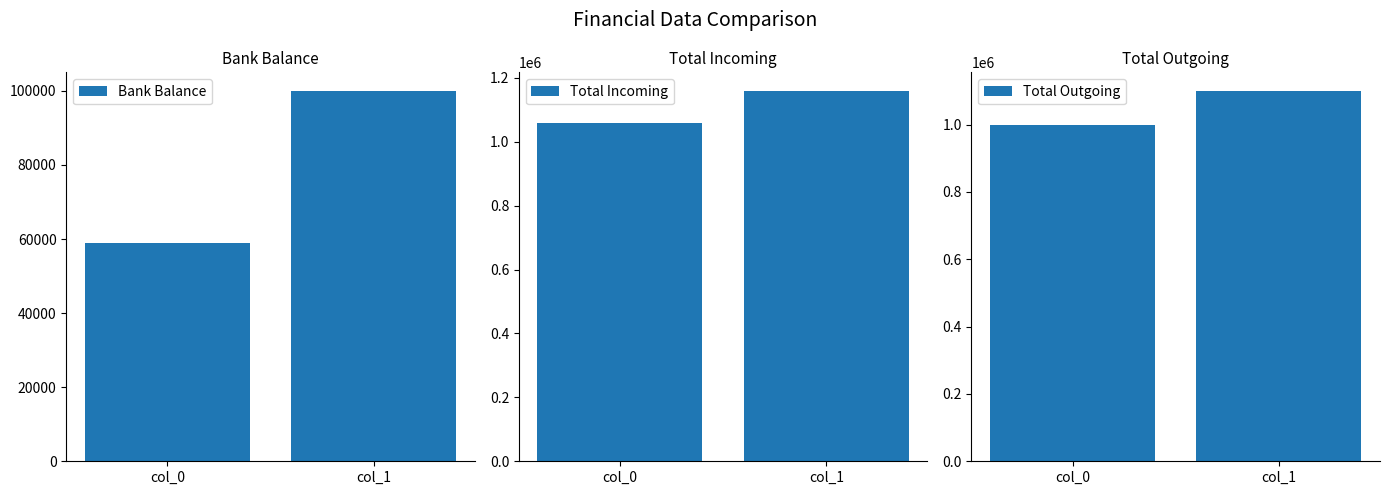

True or false: Total Outgoing has a value of 1099998 at col_1.

True